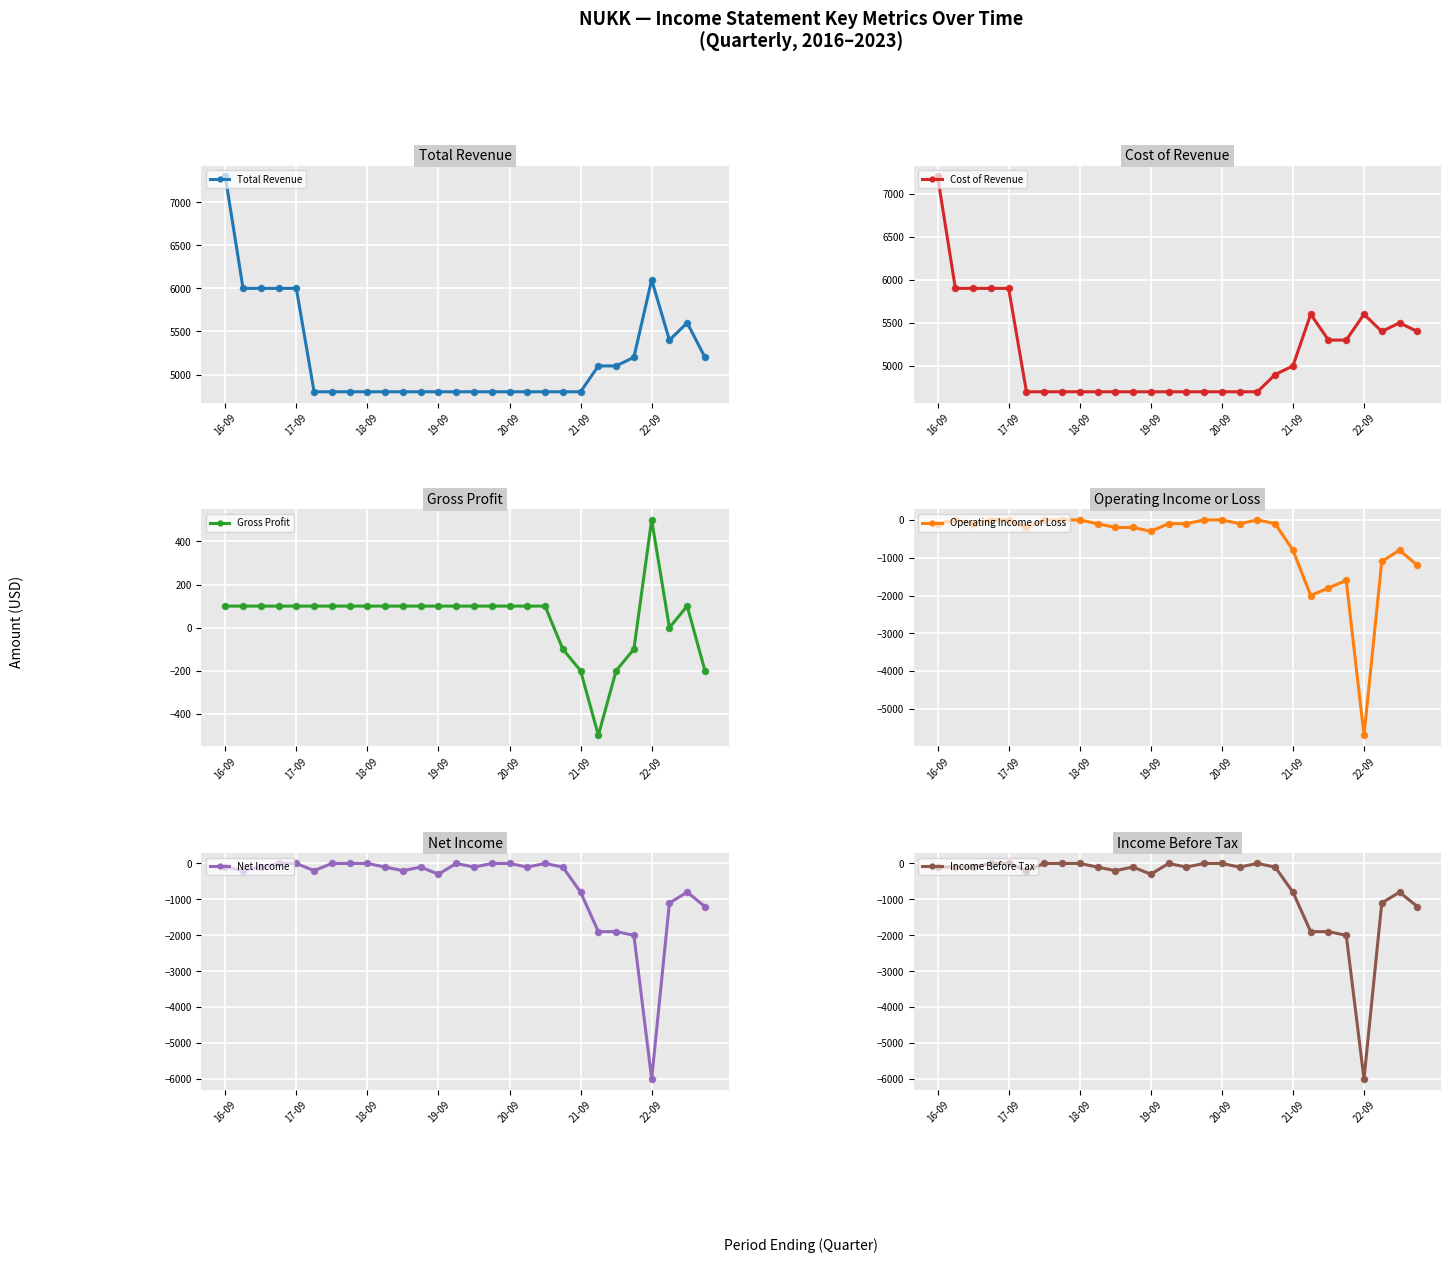

Is the value of Cost of Revenue at 13 greater than the value of Operating Income or Loss at 9?

Yes